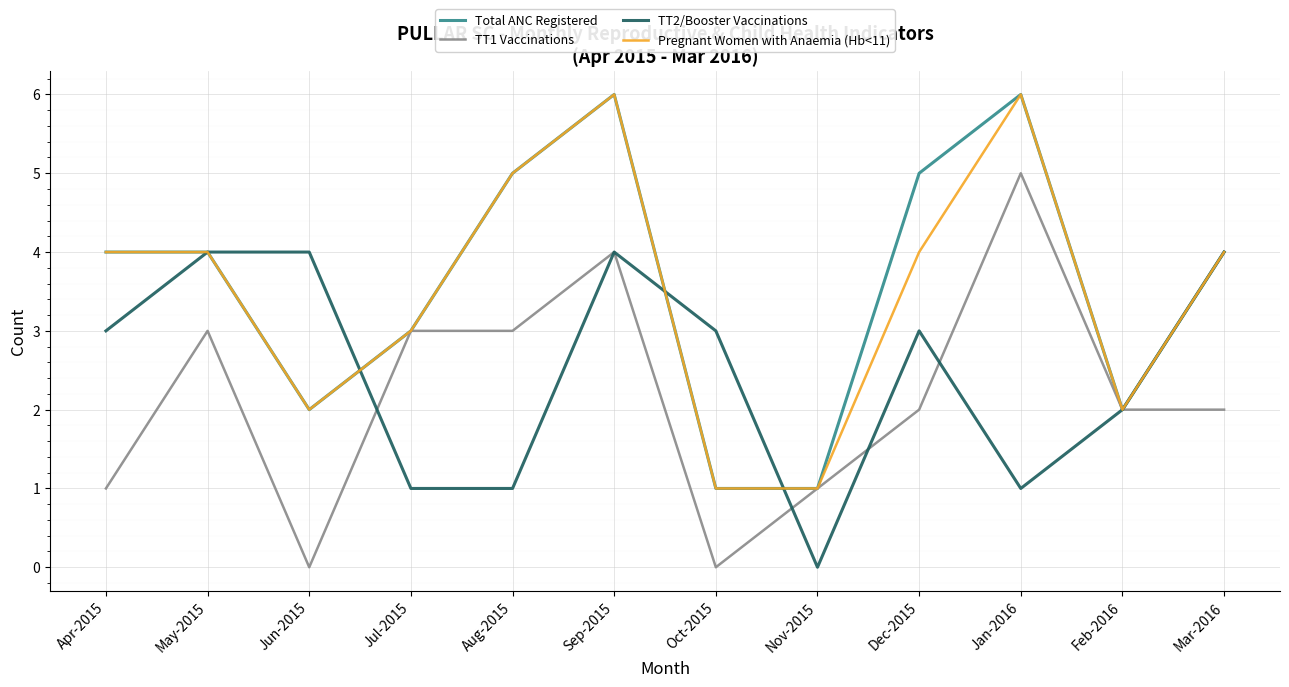

What position from the right is Aug-2015?

8